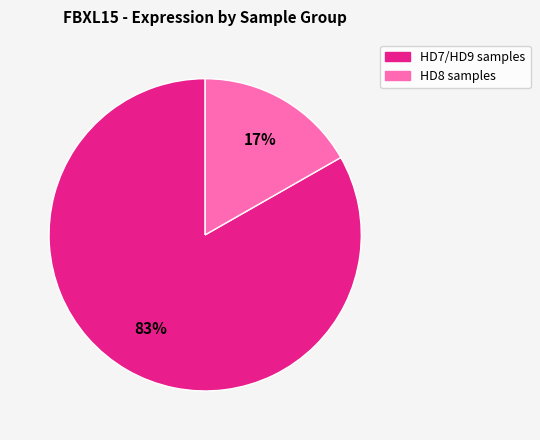

To the nearest percent, what is the difference between the largest and smallest slice percentages?

66%